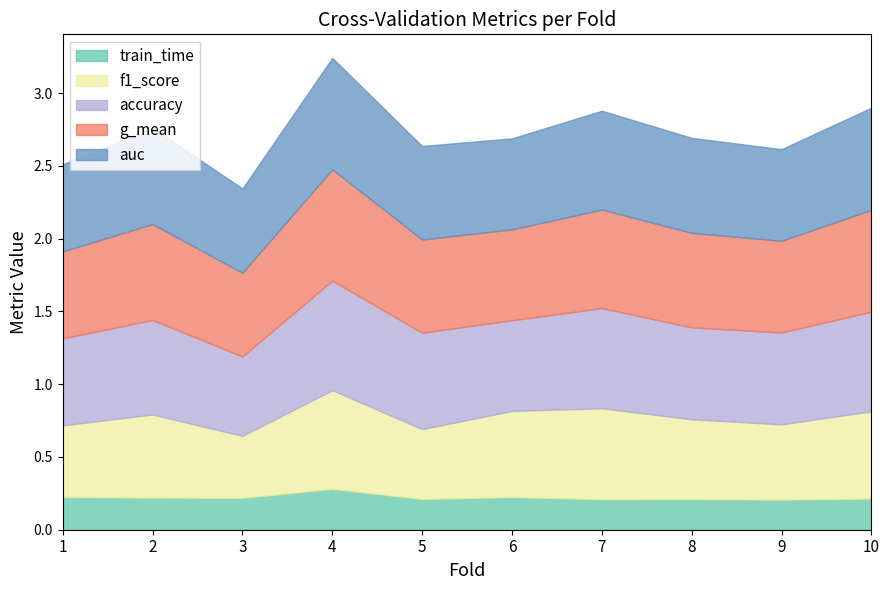

How many lines are shown in the chart?

5